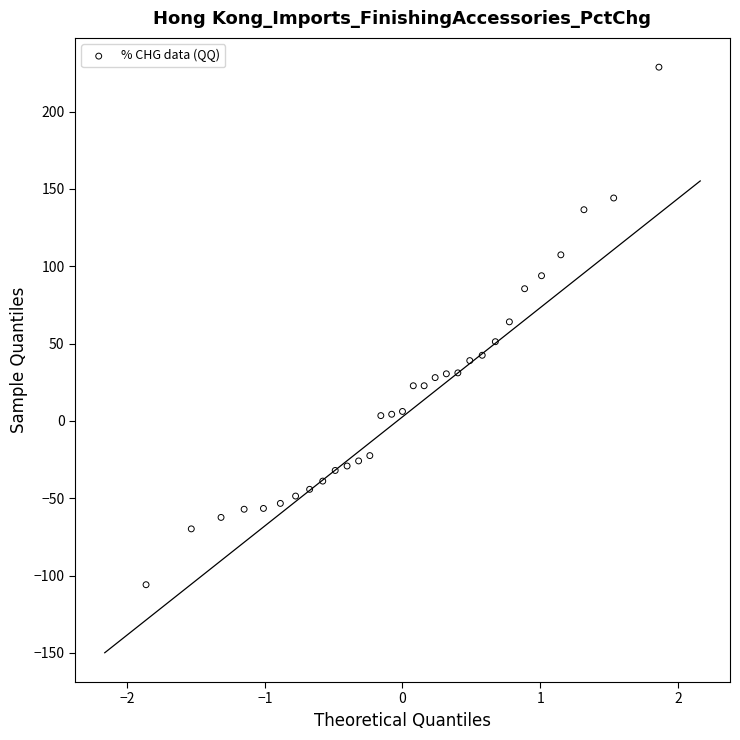

What is the range of X values (max minus min)?

3.7